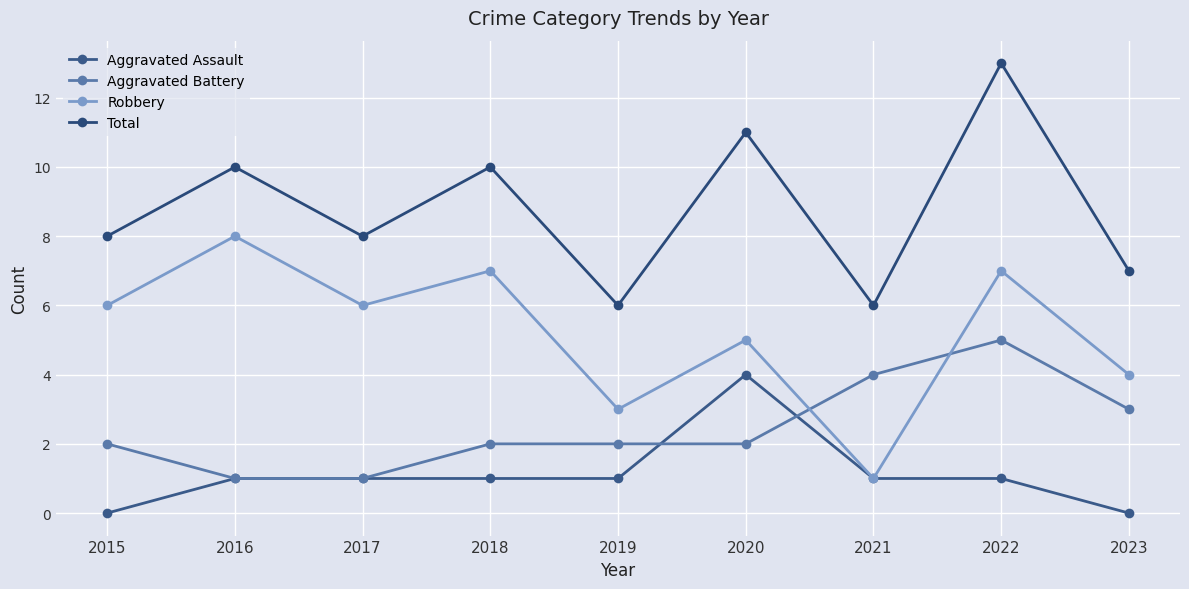

How many lines are shown in the chart?

4